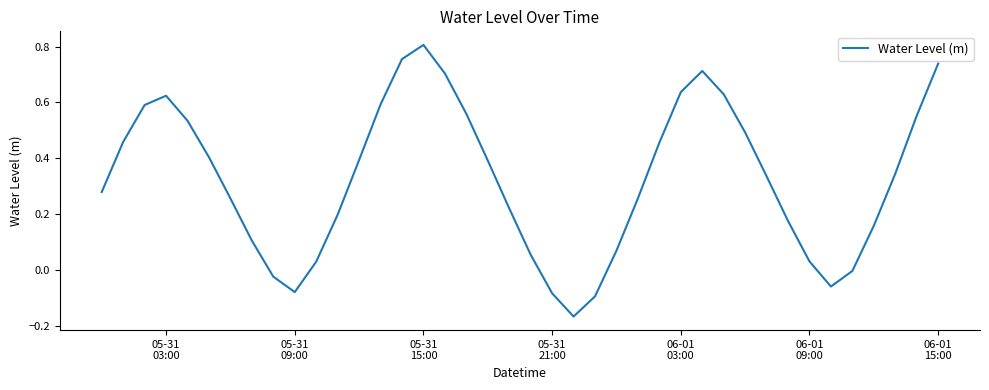

How many lines are shown in the chart?

1